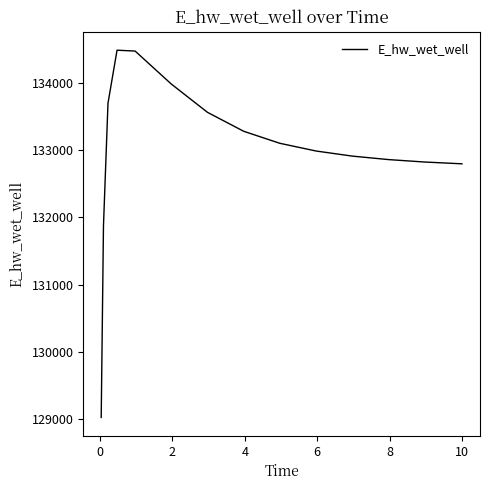

What is the minimum value shown in the chart?

129020.1